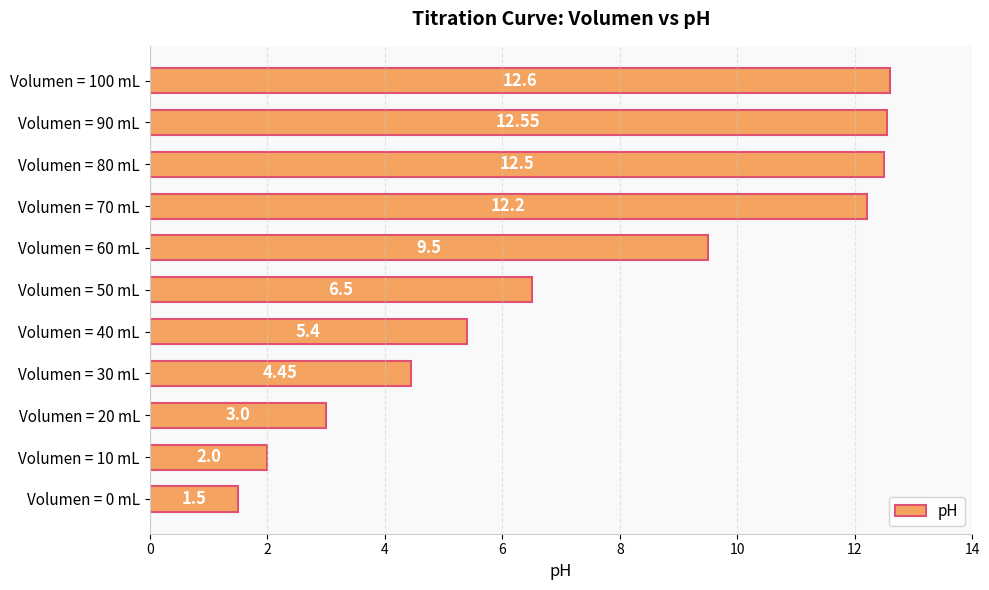

Rank the categories by value from lowest to highest.

Volumen = 0 mL, Volumen = 10 mL, Volumen = 20 mL, Volumen = 30 mL, Volumen = 40 mL, Volumen = 50 mL, Volumen = 60 mL, Volumen = 70 mL, Volumen = 80 mL, Volumen = 90 mL, Volumen = 100 mL